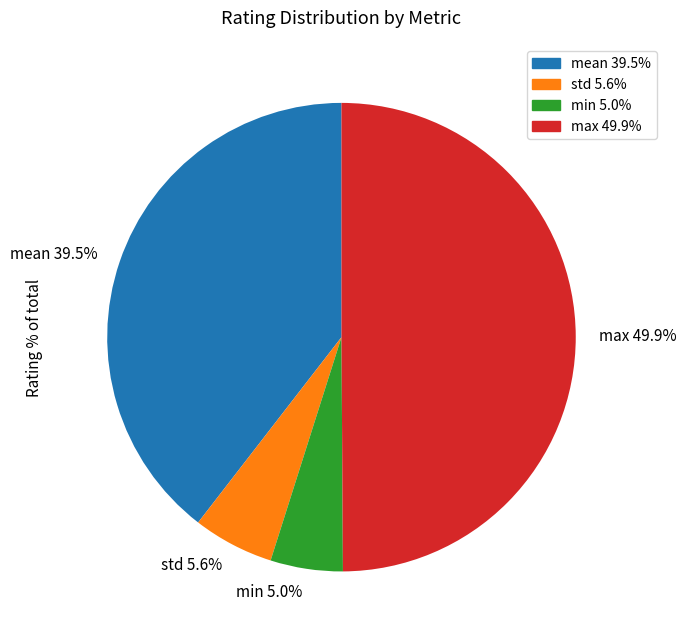

Between max and min, which is larger?

max